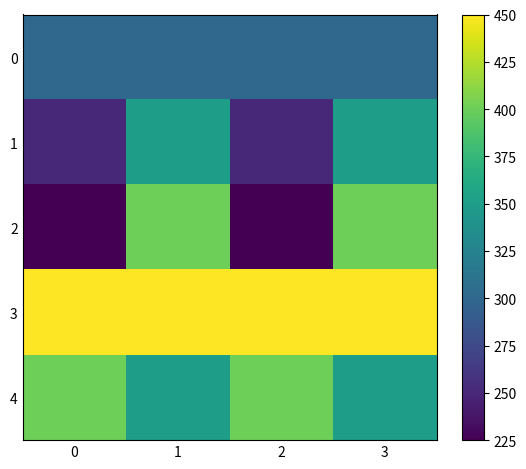

What is the spread (max minus min) of values at 2?

225